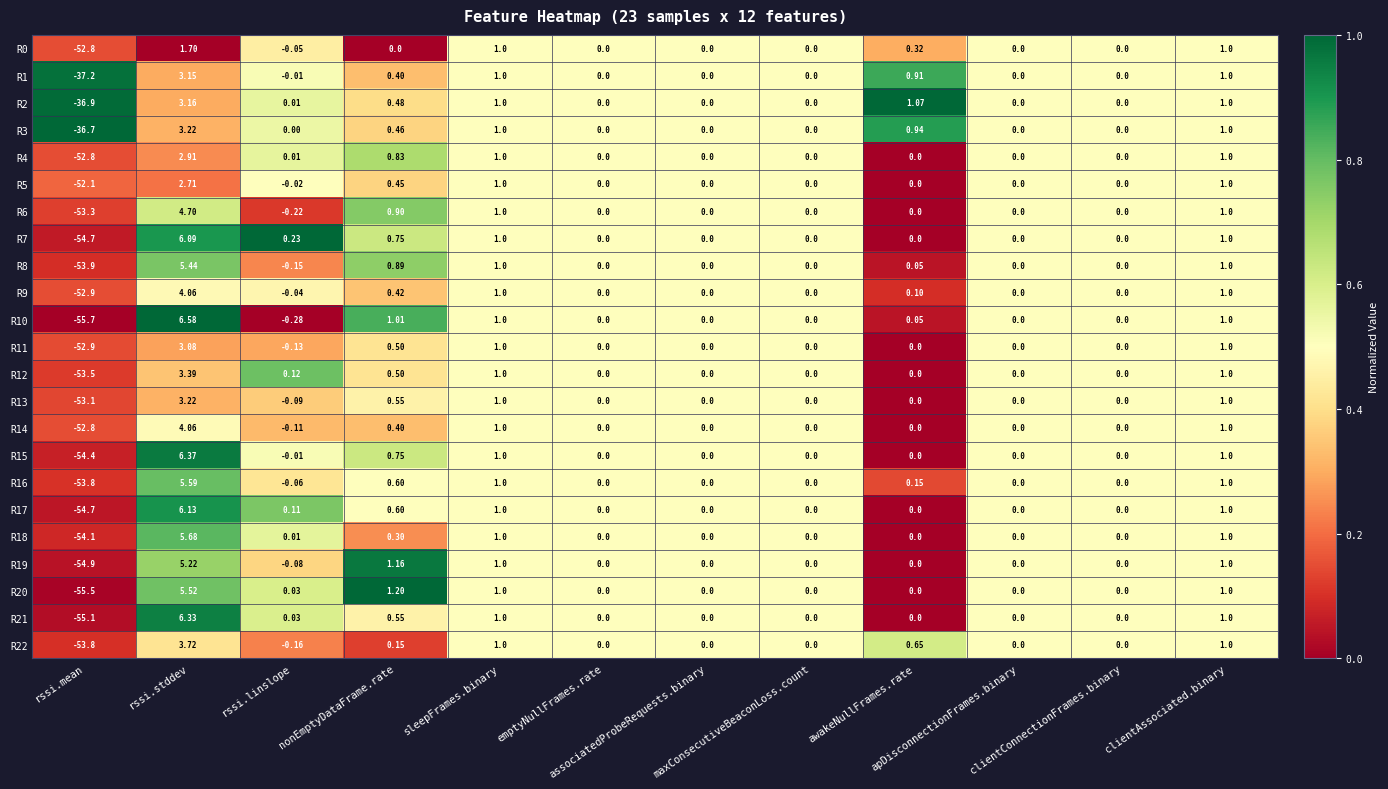

Reading right to left, transcribe all the data shown in this chart.

R0: clientAssociated.binary=1.0	clientConnectionFrames.binary=0.0	apDisconnectionFrames.binary=0.0	awakeNullFrames.rate=0.3	maxConsecutiveBeaconLoss.count=0.0	associatedProbeRequests.binary=0.0	emptyNullFrames.rate=0.0	sleepFrames.binary=1.0	nonEmptyDataFrame.rate=0.0	rssi.linslope=-0.1	rssi.stddev=1.7	rssi.mean=-52.8
R1: clientAssociated.binary=1.0	clientConnectionFrames.binary=0.0	apDisconnectionFrames.binary=0.0	awakeNullFrames.rate=0.9	maxConsecutiveBeaconLoss.count=0.0	associatedProbeRequests.binary=0.0	emptyNullFrames.rate=0.0	sleepFrames.binary=1.0	nonEmptyDataFrame.rate=0.4	rssi.linslope=-0.0	rssi.stddev=3.1	rssi.mean=-37.2
R2: clientAssociated.binary=1.0	clientConnectionFrames.binary=0.0	apDisconnectionFrames.binary=0.0	awakeNullFrames.rate=1.1	maxConsecutiveBeaconLoss.count=0.0	associatedProbeRequests.binary=0.0	emptyNullFrames.rate=0.0	sleepFrames.binary=1.0	nonEmptyDataFrame.rate=0.5	rssi.linslope=0.0	rssi.stddev=3.2	rssi.mean=-36.9
R3: clientAssociated.binary=1.0	clientConnectionFrames.binary=0.0	apDisconnectionFrames.binary=0.0	awakeNullFrames.rate=0.9	maxConsecutiveBeaconLoss.count=0.0	associatedProbeRequests.binary=0.0	emptyNullFrames.rate=0.0	sleepFrames.binary=1.0	nonEmptyDataFrame.rate=0.5	rssi.linslope=0.0	rssi.stddev=3.2	rssi.mean=-36.7
R4: clientAssociated.binary=1.0	clientConnectionFrames.binary=0.0	apDisconnectionFrames.binary=0.0	awakeNullFrames.rate=0.0	maxConsecutiveBeaconLoss.count=0.0	associatedProbeRequests.binary=0.0	emptyNullFrames.rate=0.0	sleepFrames.binary=1.0	nonEmptyDataFrame.rate=0.8	rssi.linslope=0.0	rssi.stddev=2.9	rssi.mean=-52.8
R5: clientAssociated.binary=1.0	clientConnectionFrames.binary=0.0	apDisconnectionFrames.binary=0.0	awakeNullFrames.rate=0.0	maxConsecutiveBeaconLoss.count=0.0	associatedProbeRequests.binary=0.0	emptyNullFrames.rate=0.0	sleepFrames.binary=1.0	nonEmptyDataFrame.rate=0.5	rssi.linslope=-0.0	rssi.stddev=2.7	rssi.mean=-52.1
R6: clientAssociated.binary=1.0	clientConnectionFrames.binary=0.0	apDisconnectionFrames.binary=0.0	awakeNullFrames.rate=0.0	maxConsecutiveBeaconLoss.count=0.0	associatedProbeRequests.binary=0.0	emptyNullFrames.rate=0.0	sleepFrames.binary=1.0	nonEmptyDataFrame.rate=0.9	rssi.linslope=-0.2	rssi.stddev=4.7	rssi.mean=-53.3
R7: clientAssociated.binary=1.0	clientConnectionFrames.binary=0.0	apDisconnectionFrames.binary=0.0	awakeNullFrames.rate=0.0	maxConsecutiveBeaconLoss.count=0.0	associatedProbeRequests.binary=0.0	emptyNullFrames.rate=0.0	sleepFrames.binary=1.0	nonEmptyDataFrame.rate=0.8	rssi.linslope=0.2	rssi.stddev=6.1	rssi.mean=-54.7
R8: clientAssociated.binary=1.0	clientConnectionFrames.binary=0.0	apDisconnectionFrames.binary=0.0	awakeNullFrames.rate=0.1	maxConsecutiveBeaconLoss.count=0.0	associatedProbeRequests.binary=0.0	emptyNullFrames.rate=0.0	sleepFrames.binary=1.0	nonEmptyDataFrame.rate=0.9	rssi.linslope=-0.1	rssi.stddev=5.4	rssi.mean=-53.9
R9: clientAssociated.binary=1.0	clientConnectionFrames.binary=0.0	apDisconnectionFrames.binary=0.0	awakeNullFrames.rate=0.1	maxConsecutiveBeaconLoss.count=0.0	associatedProbeRequests.binary=0.0	emptyNullFrames.rate=0.0	sleepFrames.binary=1.0	nonEmptyDataFrame.rate=0.4	rssi.linslope=-0.0	rssi.stddev=4.1	rssi.mean=-52.9
R10: clientAssociated.binary=1.0	clientConnectionFrames.binary=0.0	apDisconnectionFrames.binary=0.0	awakeNullFrames.rate=0.1	maxConsecutiveBeaconLoss.count=0.0	associatedProbeRequests.binary=0.0	emptyNullFrames.rate=0.0	sleepFrames.binary=1.0	nonEmptyDataFrame.rate=1.0	rssi.linslope=-0.3	rssi.stddev=6.6	rssi.mean=-55.7
R11: clientAssociated.binary=1.0	clientConnectionFrames.binary=0.0	apDisconnectionFrames.binary=0.0	awakeNullFrames.rate=0.0	maxConsecutiveBeaconLoss.count=0.0	associatedProbeRequests.binary=0.0	emptyNullFrames.rate=0.0	sleepFrames.binary=1.0	nonEmptyDataFrame.rate=0.5	rssi.linslope=-0.1	rssi.stddev=3.1	rssi.mean=-52.9
R12: clientAssociated.binary=1.0	clientConnectionFrames.binary=0.0	apDisconnectionFrames.binary=0.0	awakeNullFrames.rate=0.0	maxConsecutiveBeaconLoss.count=0.0	associatedProbeRequests.binary=0.0	emptyNullFrames.rate=0.0	sleepFrames.binary=1.0	nonEmptyDataFrame.rate=0.5	rssi.linslope=0.1	rssi.stddev=3.4	rssi.mean=-53.5
R13: clientAssociated.binary=1.0	clientConnectionFrames.binary=0.0	apDisconnectionFrames.binary=0.0	awakeNullFrames.rate=0.0	maxConsecutiveBeaconLoss.count=0.0	associatedProbeRequests.binary=0.0	emptyNullFrames.rate=0.0	sleepFrames.binary=1.0	nonEmptyDataFrame.rate=0.6	rssi.linslope=-0.1	rssi.stddev=3.2	rssi.mean=-53.1
R14: clientAssociated.binary=1.0	clientConnectionFrames.binary=0.0	apDisconnectionFrames.binary=0.0	awakeNullFrames.rate=0.0	maxConsecutiveBeaconLoss.count=0.0	associatedProbeRequests.binary=0.0	emptyNullFrames.rate=0.0	sleepFrames.binary=1.0	nonEmptyDataFrame.rate=0.4	rssi.linslope=-0.1	rssi.stddev=4.1	rssi.mean=-52.8
R15: clientAssociated.binary=1.0	clientConnectionFrames.binary=0.0	apDisconnectionFrames.binary=0.0	awakeNullFrames.rate=0.0	maxConsecutiveBeaconLoss.count=0.0	associatedProbeRequests.binary=0.0	emptyNullFrames.rate=0.0	sleepFrames.binary=1.0	nonEmptyDataFrame.rate=0.8	rssi.linslope=-0.0	rssi.stddev=6.4	rssi.mean=-54.4
R16: clientAssociated.binary=1.0	clientConnectionFrames.binary=0.0	apDisconnectionFrames.binary=0.0	awakeNullFrames.rate=0.1	maxConsecutiveBeaconLoss.count=0.0	associatedProbeRequests.binary=0.0	emptyNullFrames.rate=0.0	sleepFrames.binary=1.0	nonEmptyDataFrame.rate=0.6	rssi.linslope=-0.1	rssi.stddev=5.6	rssi.mean=-53.8
R17: clientAssociated.binary=1.0	clientConnectionFrames.binary=0.0	apDisconnectionFrames.binary=0.0	awakeNullFrames.rate=0.0	maxConsecutiveBeaconLoss.count=0.0	associatedProbeRequests.binary=0.0	emptyNullFrames.rate=0.0	sleepFrames.binary=1.0	nonEmptyDataFrame.rate=0.6	rssi.linslope=0.1	rssi.stddev=6.1	rssi.mean=-54.7
R18: clientAssociated.binary=1.0	clientConnectionFrames.binary=0.0	apDisconnectionFrames.binary=0.0	awakeNullFrames.rate=0.0	maxConsecutiveBeaconLoss.count=0.0	associatedProbeRequests.binary=0.0	emptyNullFrames.rate=0.0	sleepFrames.binary=1.0	nonEmptyDataFrame.rate=0.3	rssi.linslope=0.0	rssi.stddev=5.7	rssi.mean=-54.1
R19: clientAssociated.binary=1.0	clientConnectionFrames.binary=0.0	apDisconnectionFrames.binary=0.0	awakeNullFrames.rate=0.0	maxConsecutiveBeaconLoss.count=0.0	associatedProbeRequests.binary=0.0	emptyNullFrames.rate=0.0	sleepFrames.binary=1.0	nonEmptyDataFrame.rate=1.2	rssi.linslope=-0.1	rssi.stddev=5.2	rssi.mean=-54.9
R20: clientAssociated.binary=1.0	clientConnectionFrames.binary=0.0	apDisconnectionFrames.binary=0.0	awakeNullFrames.rate=0.0	maxConsecutiveBeaconLoss.count=0.0	associatedProbeRequests.binary=0.0	emptyNullFrames.rate=0.0	sleepFrames.binary=1.0	nonEmptyDataFrame.rate=1.2	rssi.linslope=0.0	rssi.stddev=5.5	rssi.mean=-55.5
R21: clientAssociated.binary=1.0	clientConnectionFrames.binary=0.0	apDisconnectionFrames.binary=0.0	awakeNullFrames.rate=0.0	maxConsecutiveBeaconLoss.count=0.0	associatedProbeRequests.binary=0.0	emptyNullFrames.rate=0.0	sleepFrames.binary=1.0	nonEmptyDataFrame.rate=0.6	rssi.linslope=0.0	rssi.stddev=6.3	rssi.mean=-55.1
R22: clientAssociated.binary=1.0	clientConnectionFrames.binary=0.0	apDisconnectionFrames.binary=0.0	awakeNullFrames.rate=0.7	maxConsecutiveBeaconLoss.count=0.0	associatedProbeRequests.binary=0.0	emptyNullFrames.rate=0.0	sleepFrames.binary=1.0	nonEmptyDataFrame.rate=0.1	rssi.linslope=-0.2	rssi.stddev=3.7	rssi.mean=-53.8